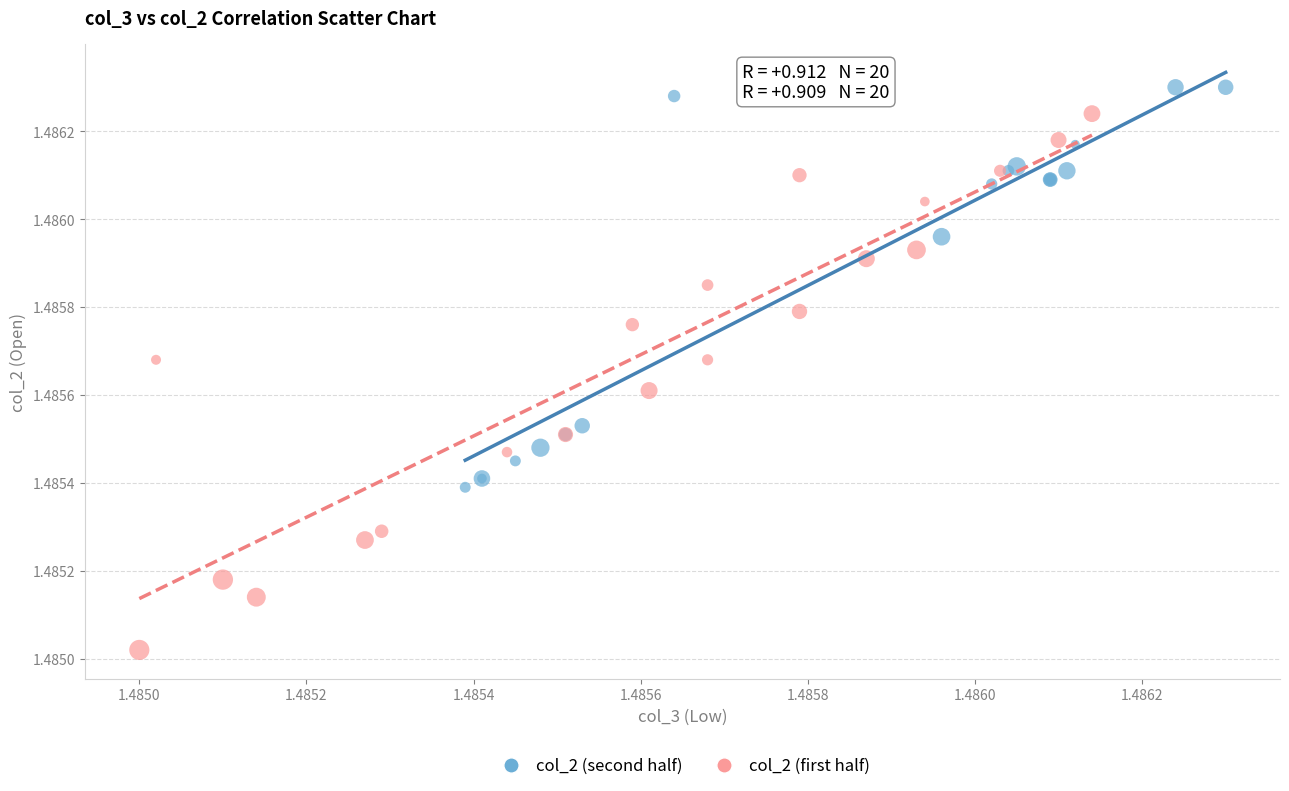

What are all the series names shown in the legend?

col_2 (second half), col_2 (first half)